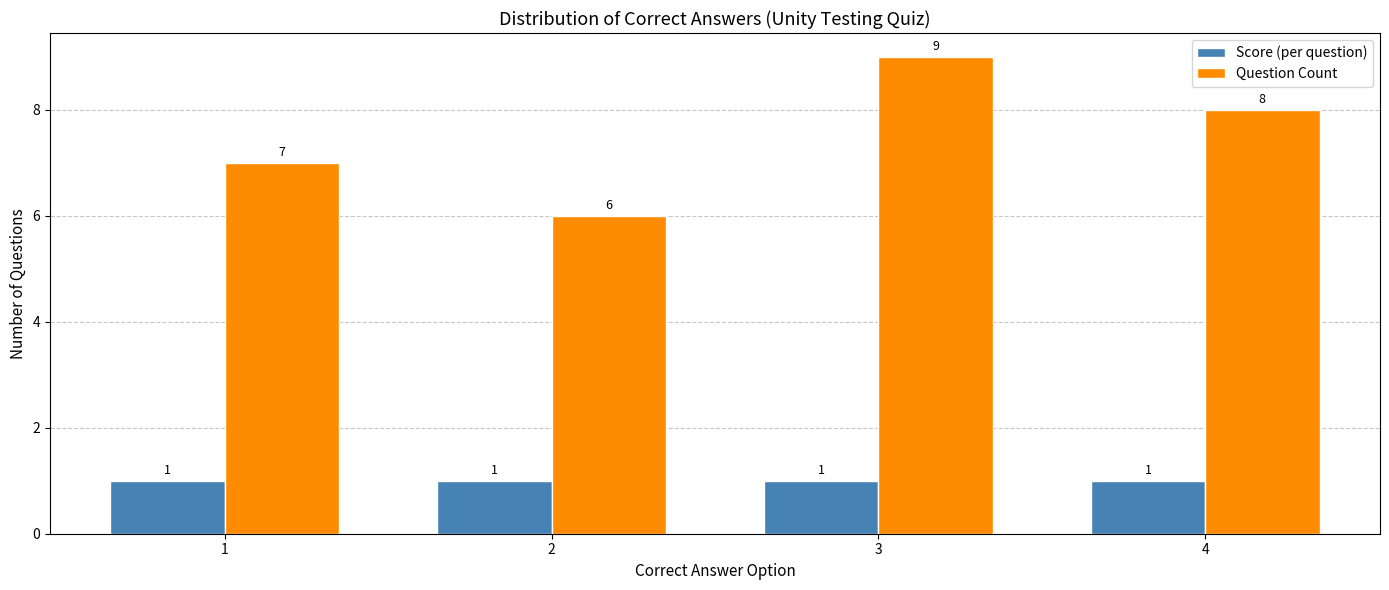

Which series has the largest total across all categories?

Question Count